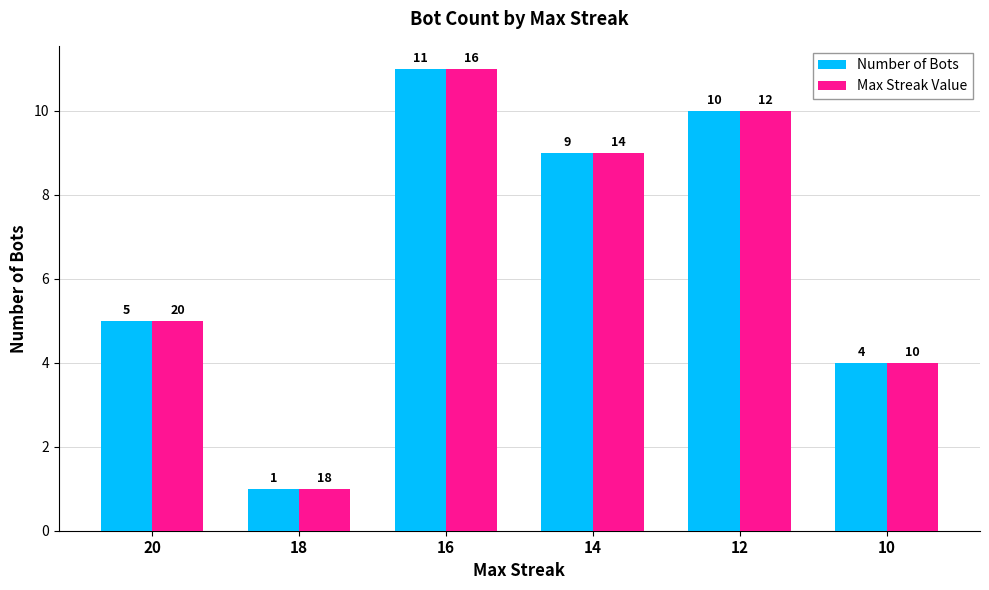

Which category has the lowest value across all series?

18